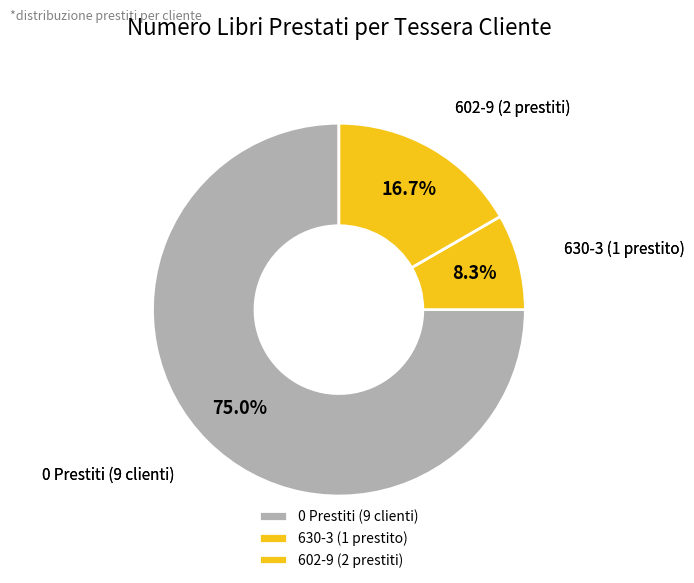

What is the ratio of the value at 630-3 (1 prestito) to the value at 602-9 (2 prestiti)?

0.5